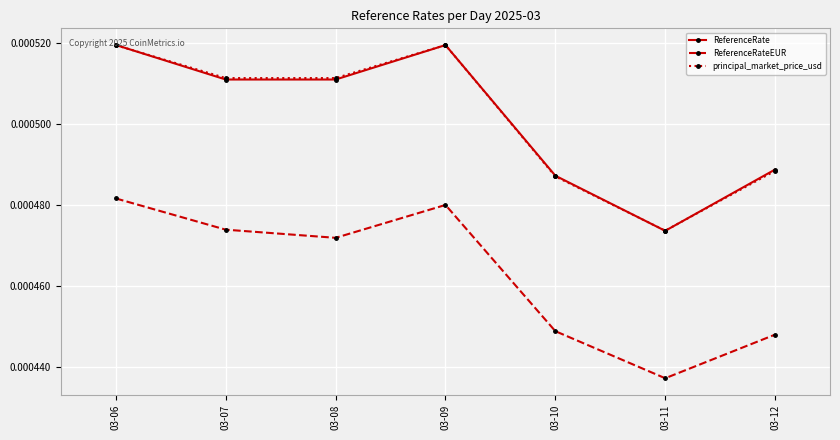

At how many categories does at least one series exceed 0?

7